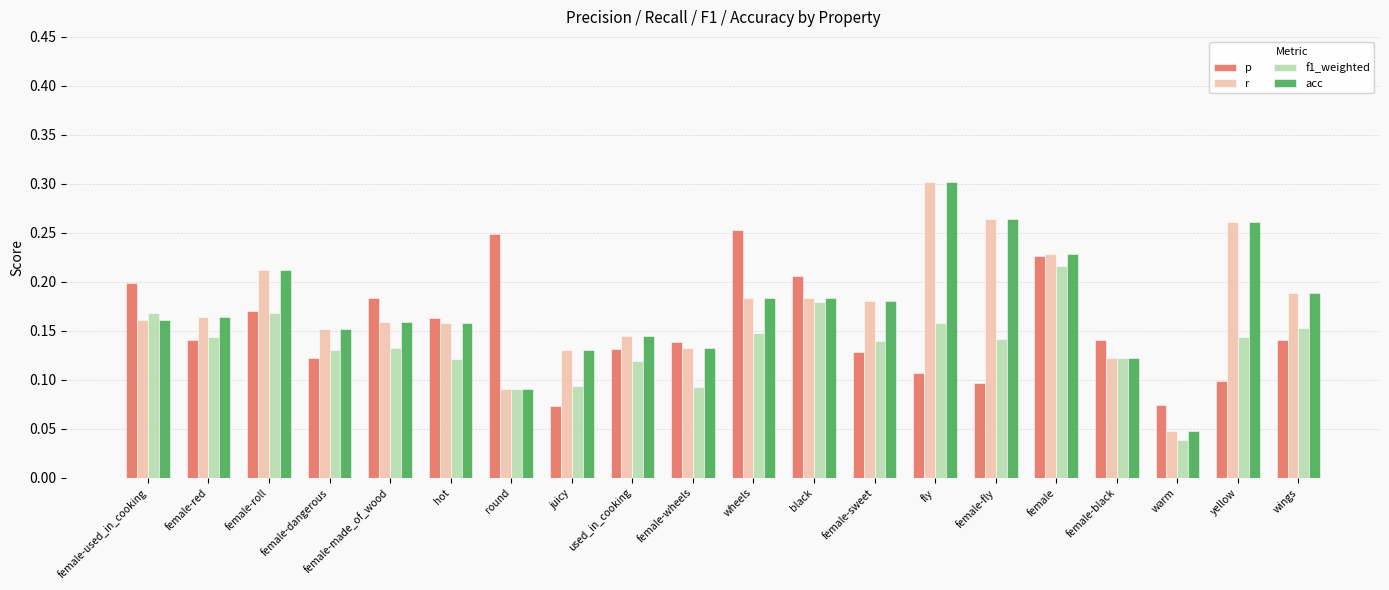

At how many categories does at least one series exceed 0?

20